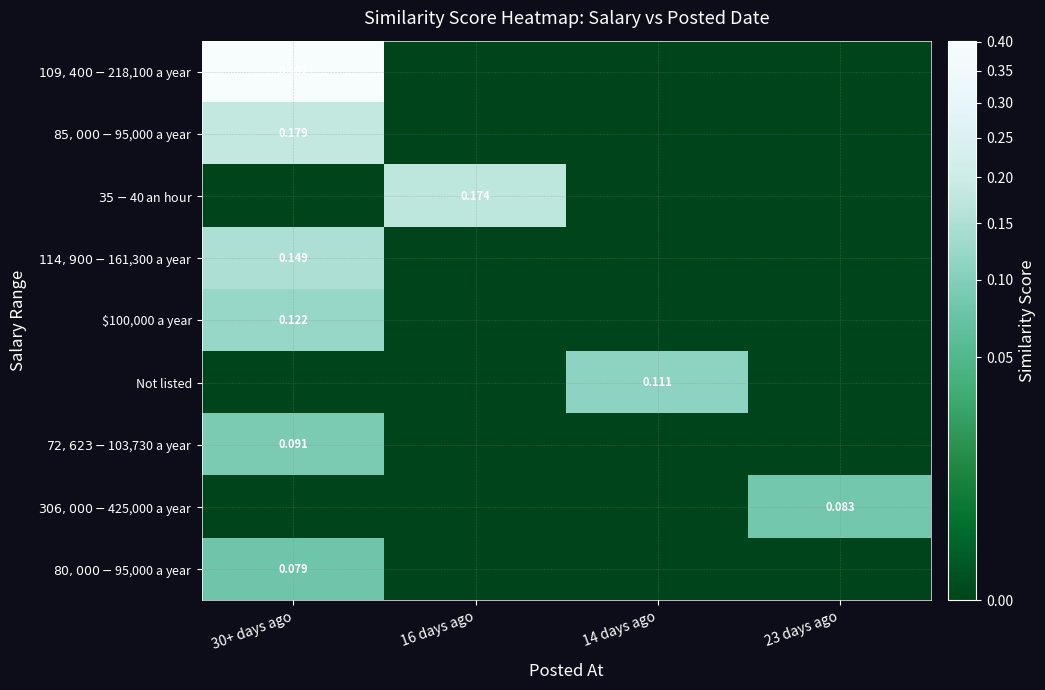

How many $35 - $40 an hour values are between 0 and 1?

4